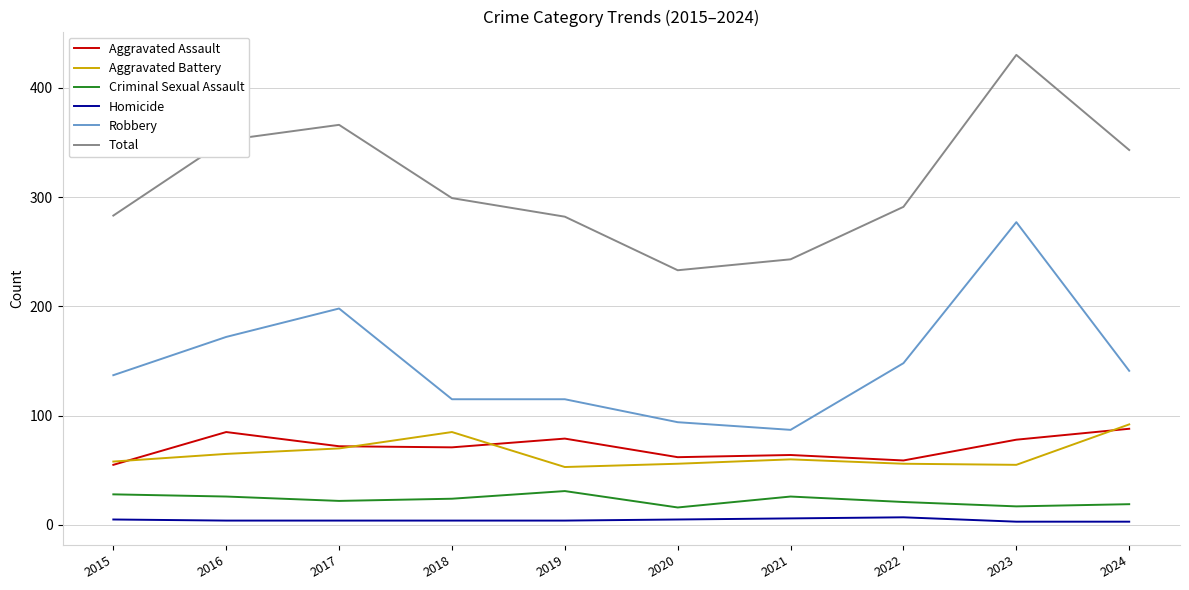

True or false: Aggravated Battery and Criminal Sexual Assault cross at least once.

False